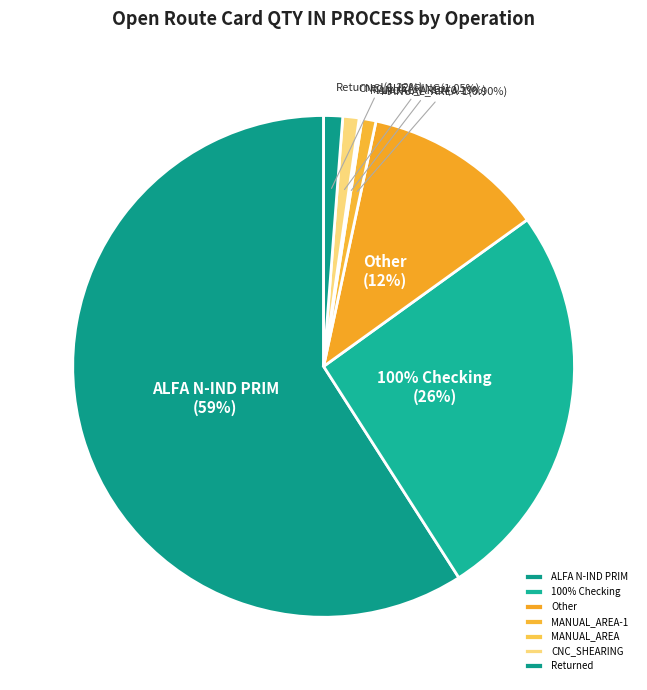

What percentage do 100% Checking and Returned together represent?

27.1%